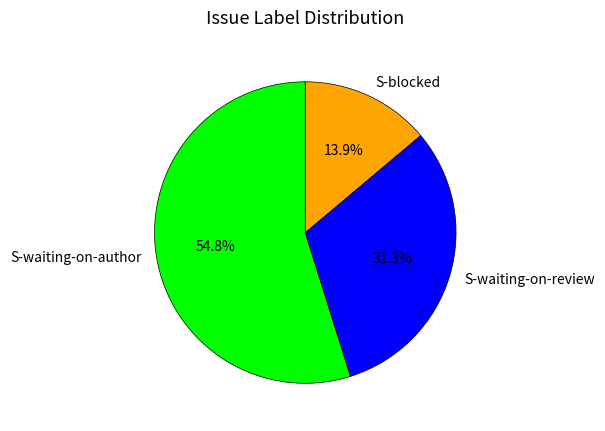

Combined, do S-blocked and S-waiting-on-author account for over 50%?

Yes